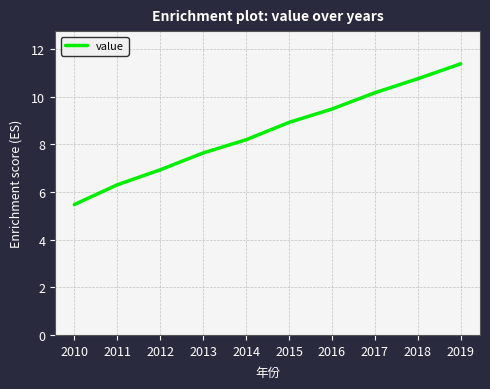

Which category has the highest value across all series?

2019